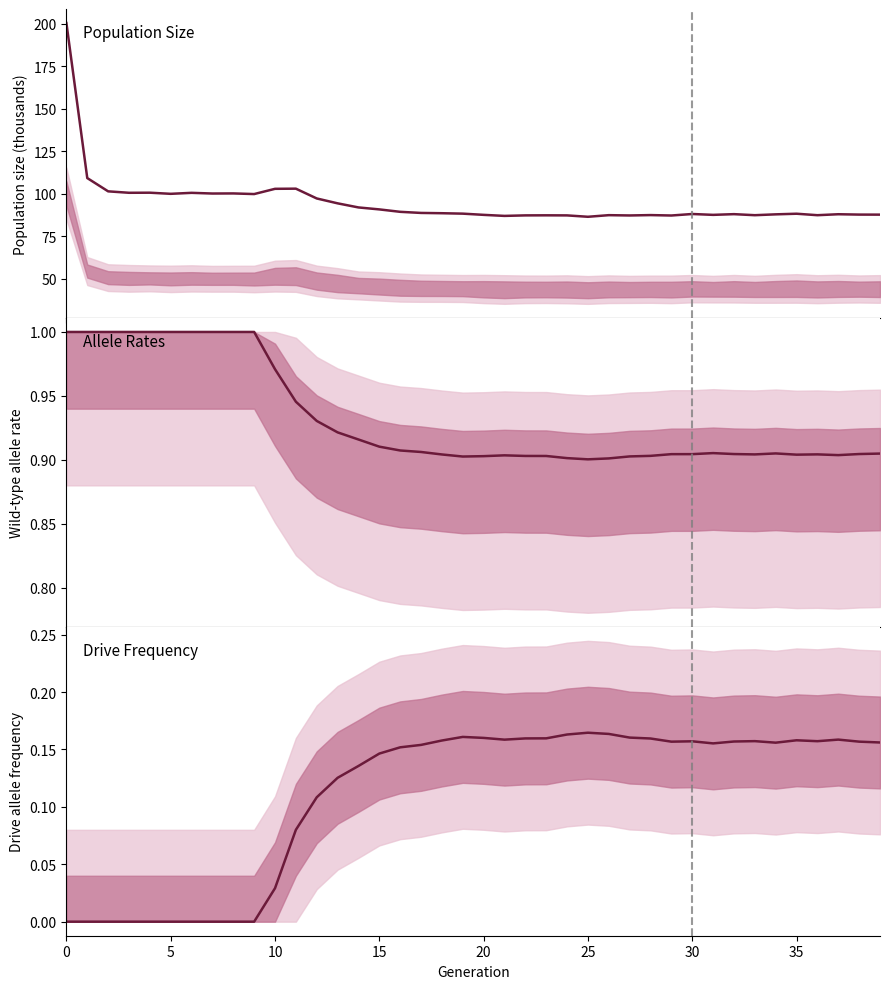

What is the label of the 16th point from the right?

24